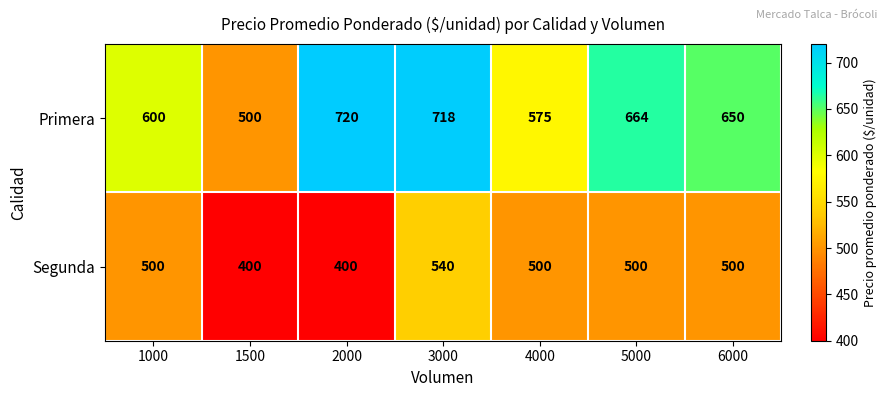

True or false: Primera has a value of 650 at 6000.

True